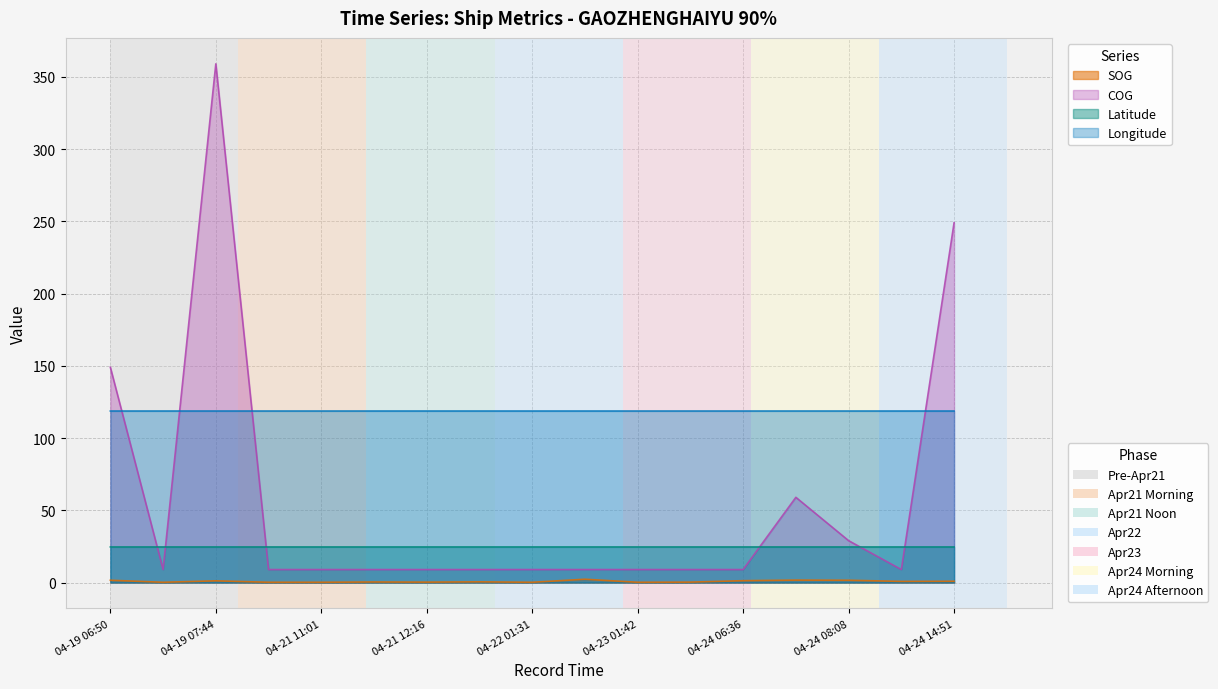

How many interior local peaks does the COG series have?

2